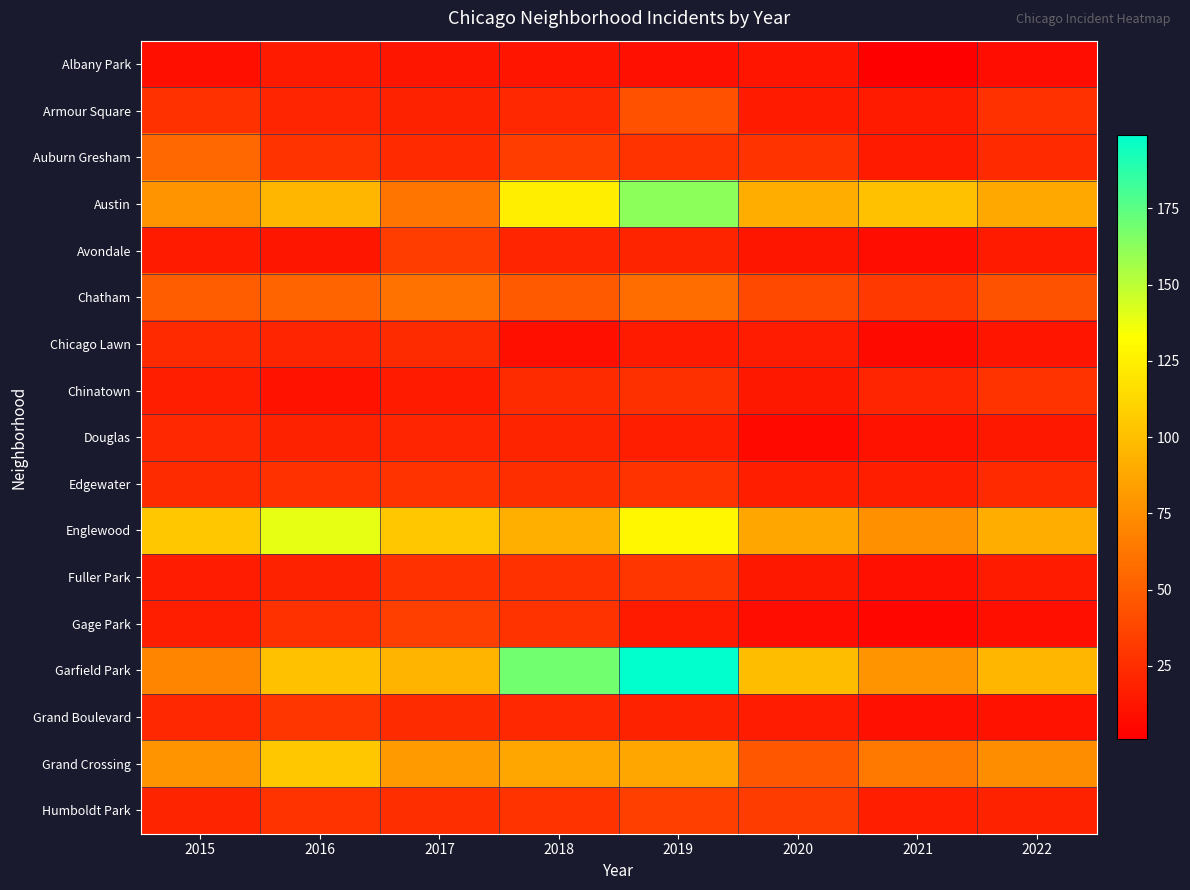

At how many categories does at least one series exceed 182?

1